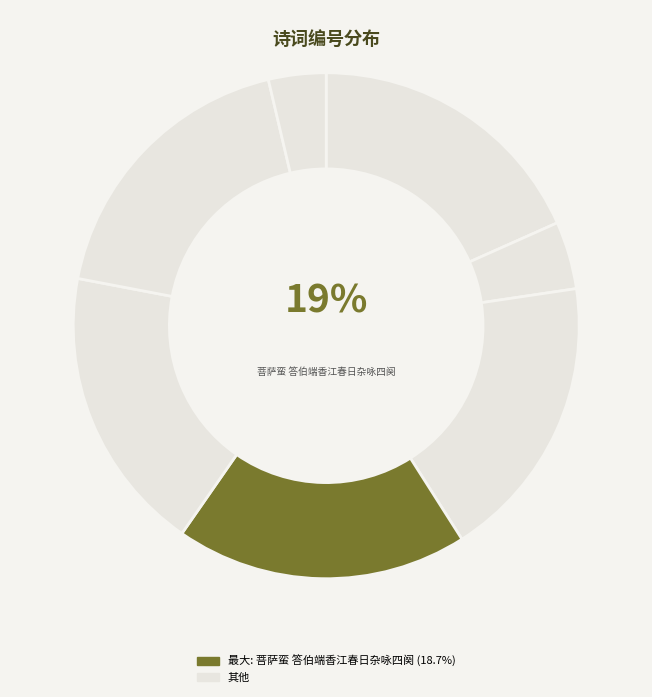

What is the total percentage of 菩萨蛮 答伯端香江春日杂咏四阕 其三 and 偈公·五月五日端香节?

22.7%